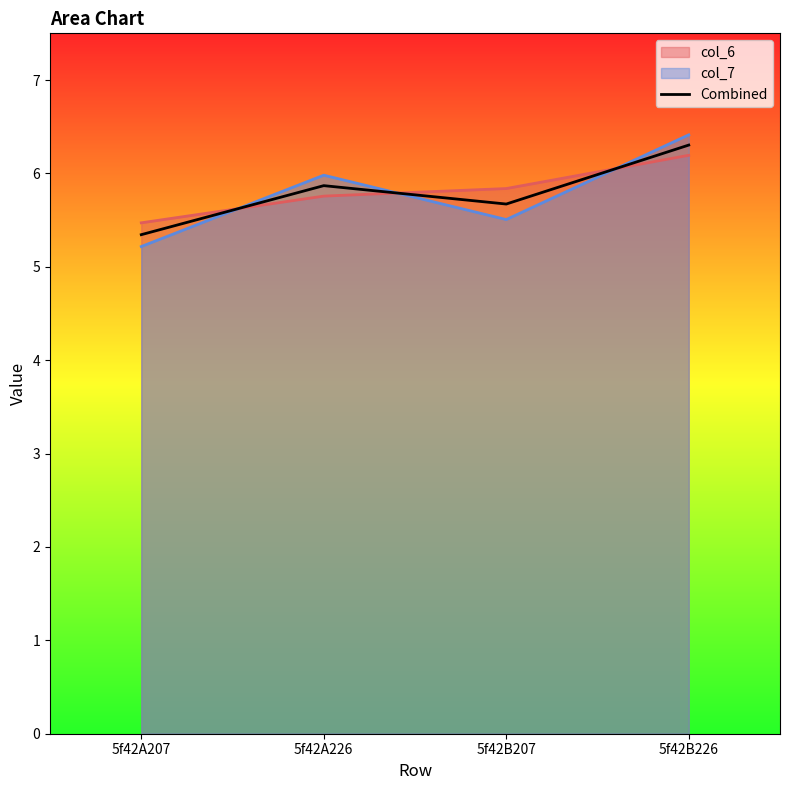

How many distinct data groups are displayed?

3